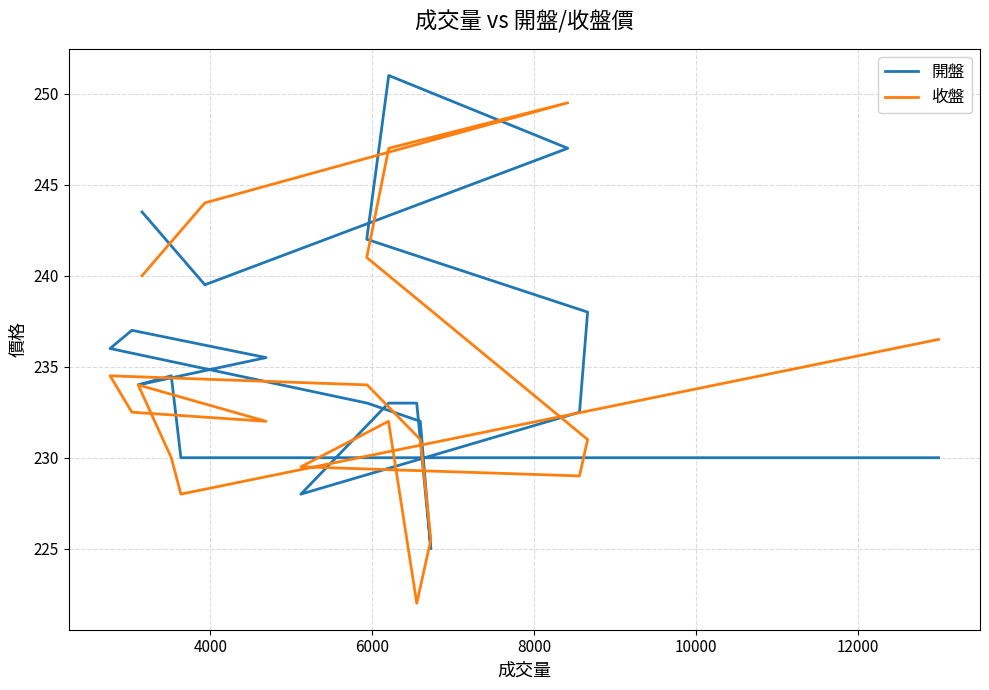

Reading right to left, what are all the values shown in this chart?

開盤: 230.0	230.0	234.5	234.0	235.5	237.0	236.0	233.0	232.0	225.0	233.0	233.0	228.0	232.5	238.0	242.0	251.0	247.0	239.5	243.5
收盤: 236.5	228.0	230.0	234.0	232.0	232.5	234.5	234.0	231.0	225.5	222.0	232.0	229.5	229.0	231.0	241.0	247.0	249.5	244.0	240.0